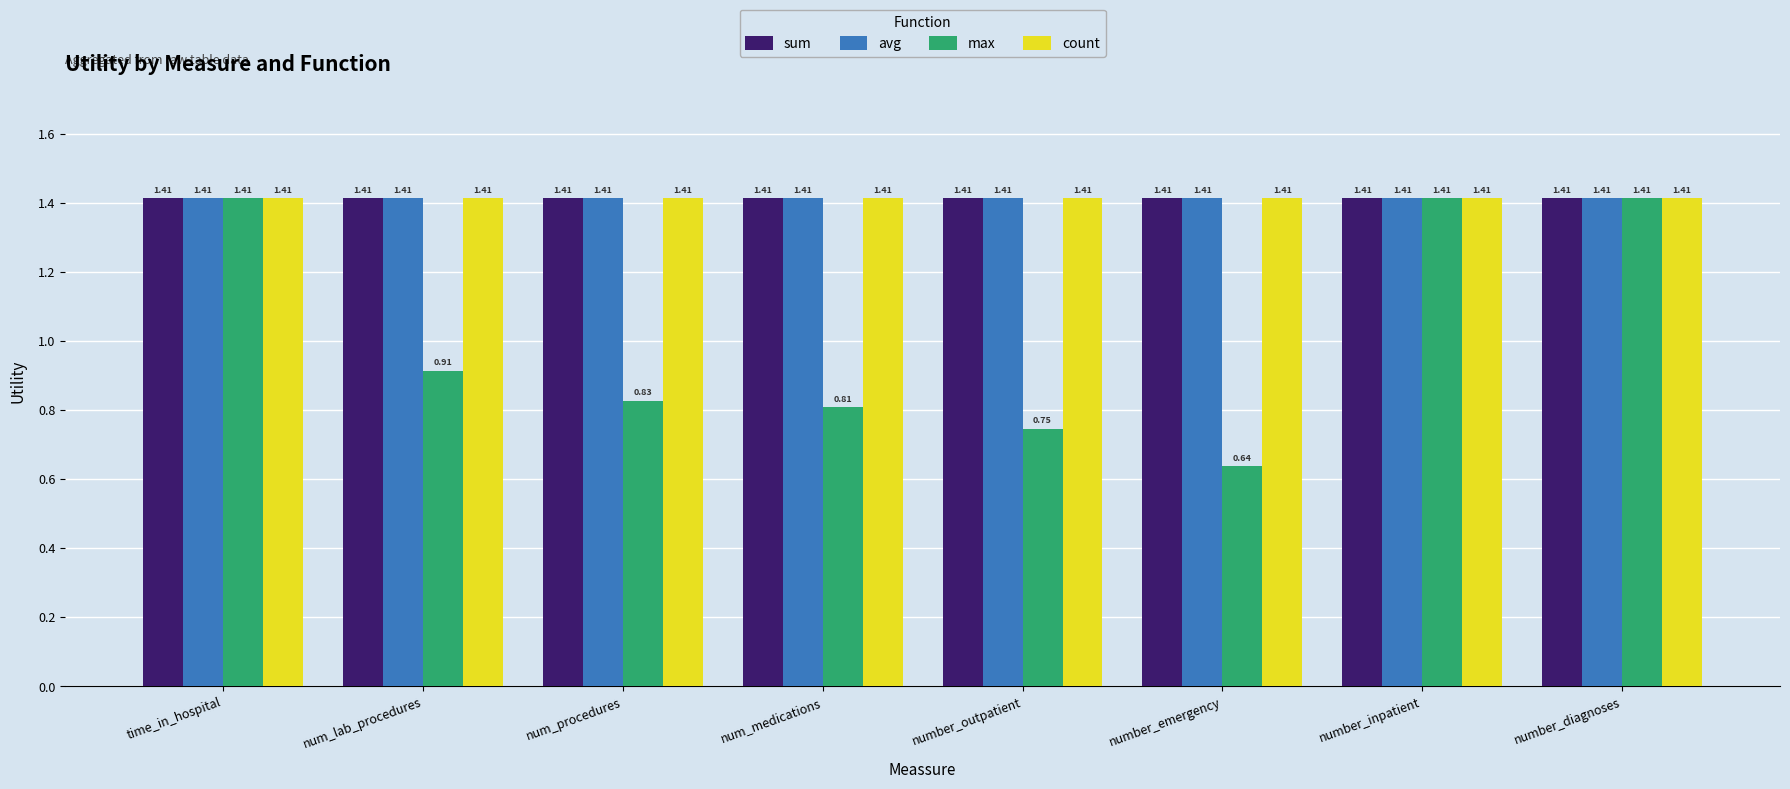

At how many categories does at least one series exceed 1?

8